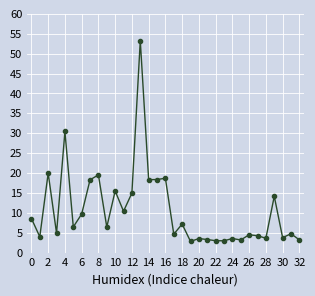

What is the difference between the maximum and minimum values?

50.5